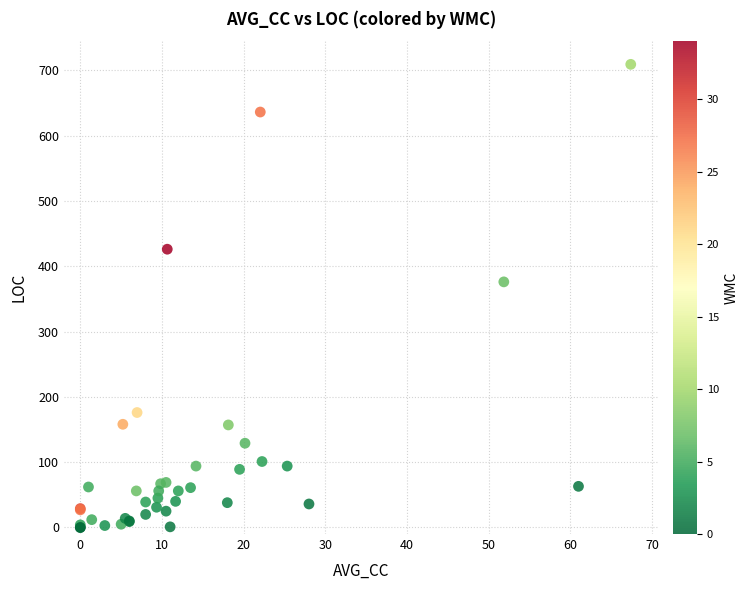

What Y value in the scatter plot is closest to 354?

376